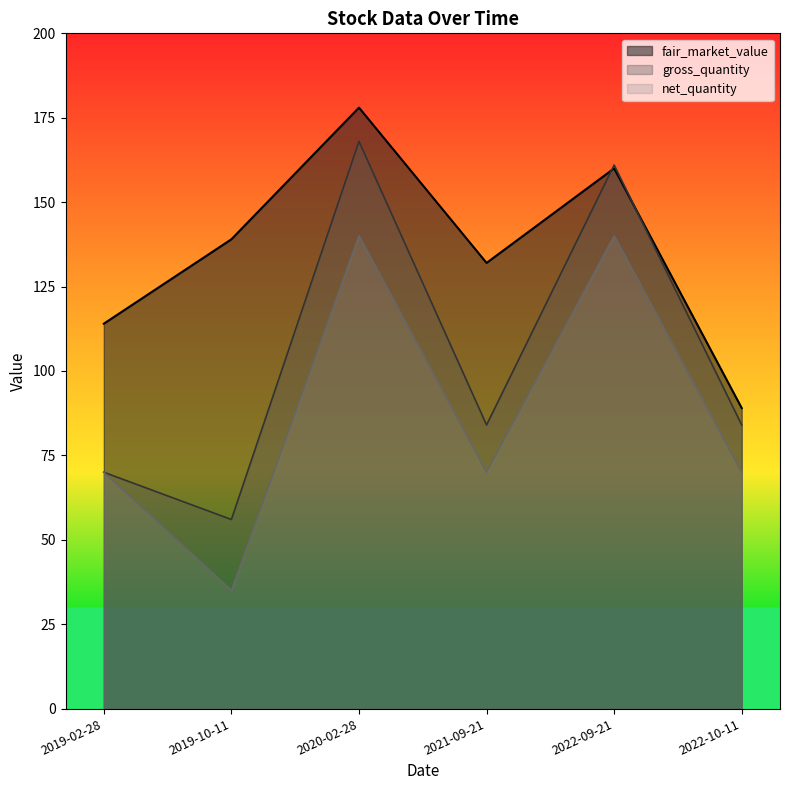

Is the value of fair_market_value at 2019-02-28 greater than the value of net_quantity at 2019-10-11?

Yes